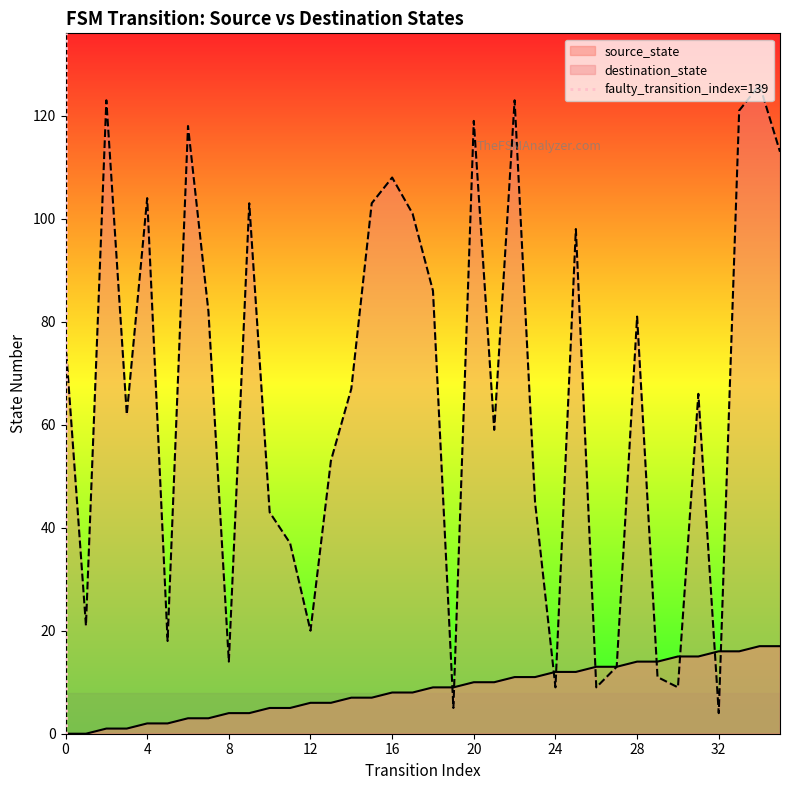

The value of destination_state at 0 is 76. True or false?

True